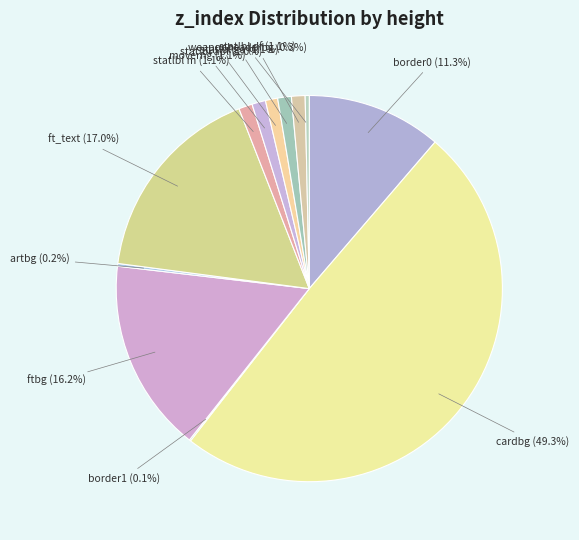

To the nearest percent, what is the difference between the largest and smallest slice percentages?

49%